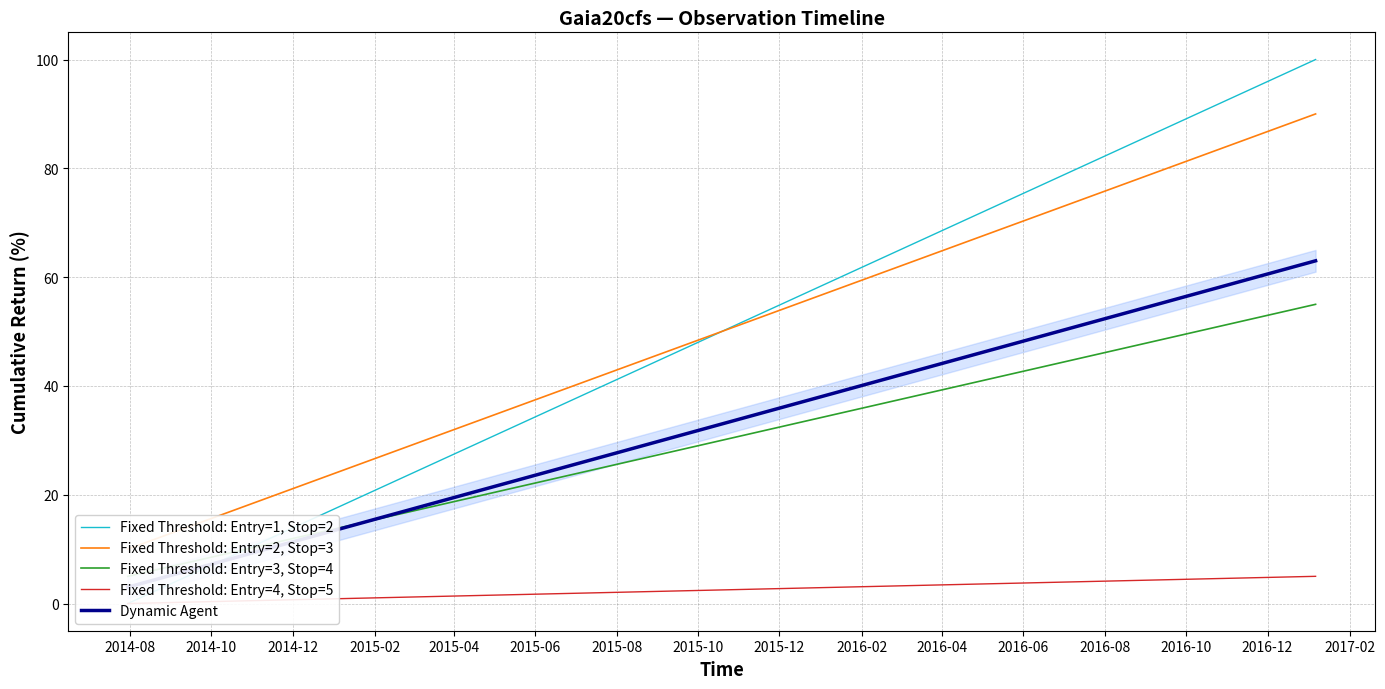

What is the average value of the Fixed Threshold: Entry=2, Stop=3 series?

38.1